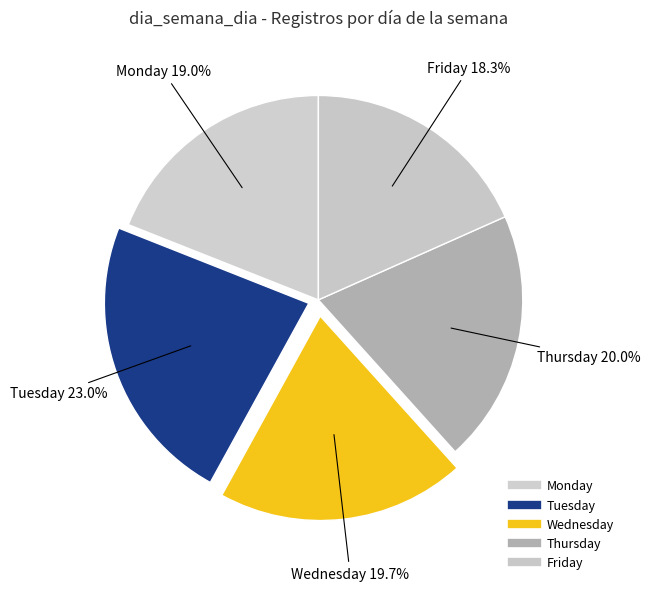

To the nearest percent, what is the combined percentage of Tuesday and Friday?

41%